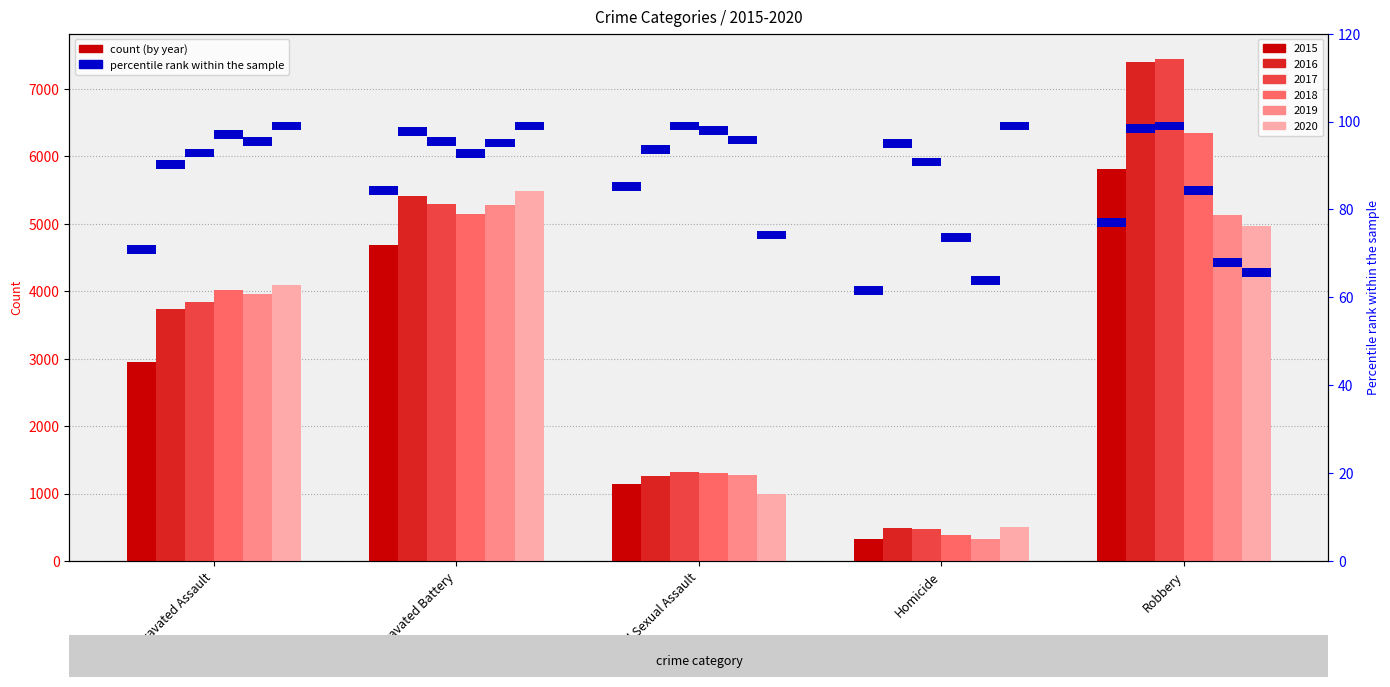

Where does the 2016 series first go above 3740?

Aggravated Battery